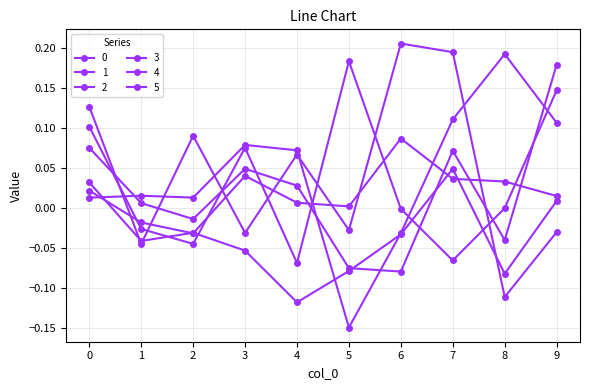

What is the value of the 1 point at the 7th from the left?

0.2